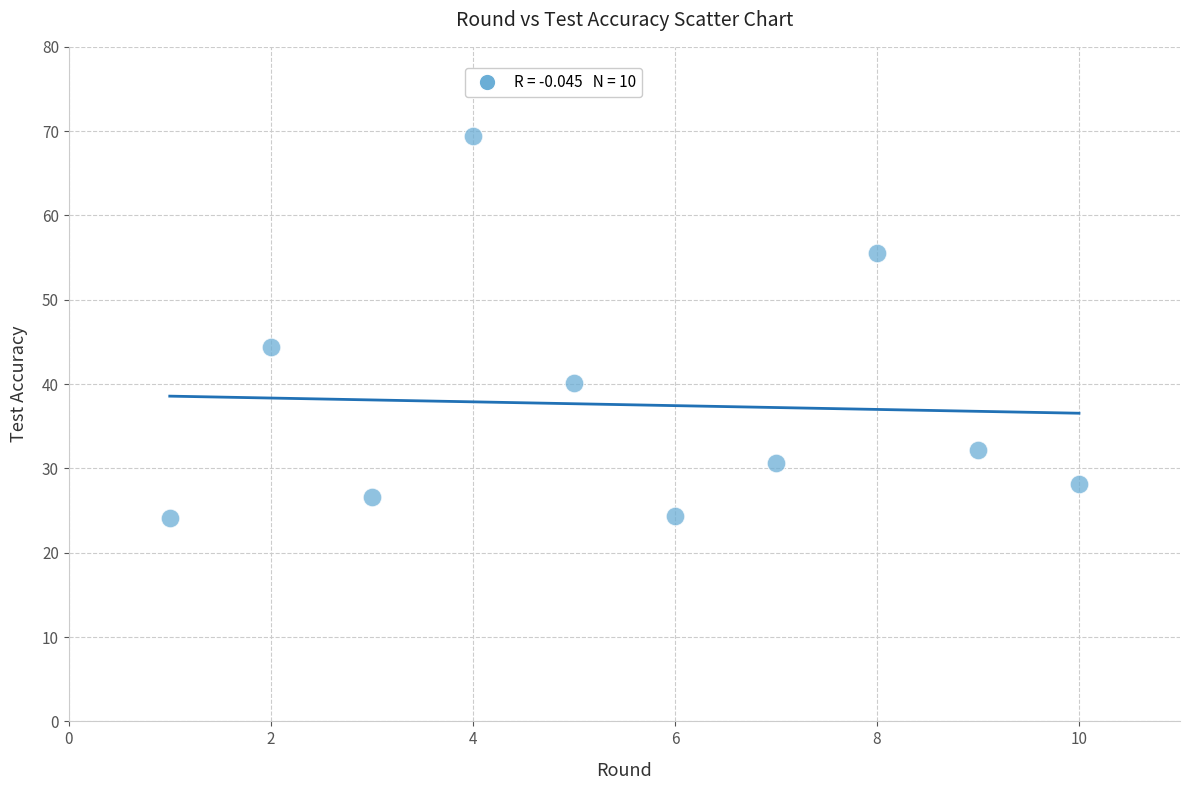

What Y value in the scatter plot is closest to 46?

44.4